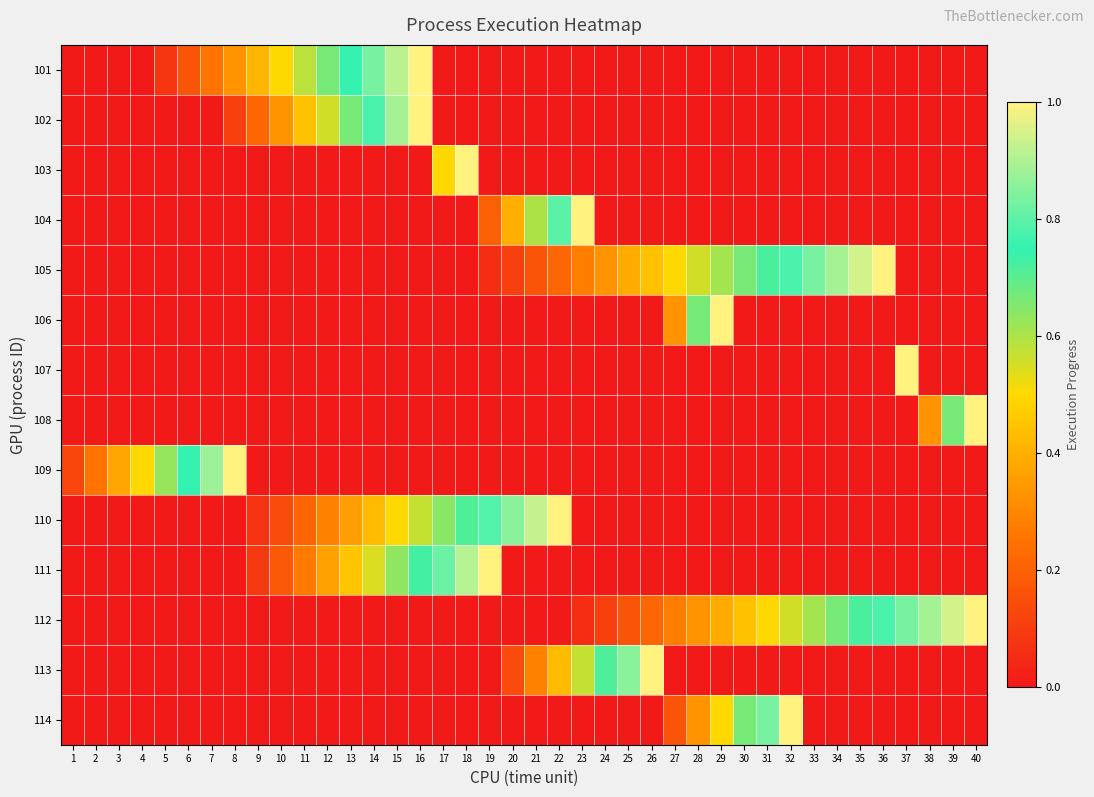

Reading right to left, list all the values displayed in this chart.

101: 40=0.0	39=0.0	38=0.0	37=0.0	36=0.0	35=0.0	34=0.0	33=0.0	32=0.0	31=0.0	30=0.0	29=0.0	28=0.0	27=0.0	26=0.0	25=0.0	24=0.0	23=0.0	22=0.0	21=0.0	20=0.0	19=0.0	18=0.0	17=0.0	16=1.0	15=0.9	14=0.8	13=0.8	12=0.7	11=0.6	10=0.5	9=0.4	8=0.3	7=0.2	6=0.2	5=0.1	4=0.0	3=0.0	2=0.0	1=0.0
102: 40=0.0	39=0.0	38=0.0	37=0.0	36=0.0	35=0.0	34=0.0	33=0.0	32=0.0	31=0.0	30=0.0	29=0.0	28=0.0	27=0.0	26=0.0	25=0.0	24=0.0	23=0.0	22=0.0	21=0.0	20=0.0	19=0.0	18=0.0	17=0.0	16=1.0	15=0.9	14=0.8	13=0.7	12=0.6	11=0.4	10=0.3	9=0.2	8=0.1	7=0.0	6=0.0	5=0.0	4=0.0	3=0.0	2=0.0	1=0.0
103: 40=0.0	39=0.0	38=0.0	37=0.0	36=0.0	35=0.0	34=0.0	33=0.0	32=0.0	31=0.0	30=0.0	29=0.0	28=0.0	27=0.0	26=0.0	25=0.0	24=0.0	23=0.0	22=0.0	21=0.0	20=0.0	19=0.0	18=1.0	17=0.5	16=0.0	15=0.0	14=0.0	13=0.0	12=0.0	11=0.0	10=0.0	9=0.0	8=0.0	7=0.0	6=0.0	5=0.0	4=0.0	3=0.0	2=0.0	1=0.0
104: 40=0.0	39=0.0	38=0.0	37=0.0	36=0.0	35=0.0	34=0.0	33=0.0	32=0.0	31=0.0	30=0.0	29=0.0	28=0.0	27=0.0	26=0.0	25=0.0	24=0.0	23=1.0	22=0.8	21=0.6	20=0.4	19=0.2	18=0.0	17=0.0	16=0.0	15=0.0	14=0.0	13=0.0	12=0.0	11=0.0	10=0.0	9=0.0	8=0.0	7=0.0	6=0.0	5=0.0	4=0.0	3=0.0	2=0.0	1=0.0
105: 40=0.0	39=0.0	38=0.0	37=0.0	36=1.0	35=0.9	34=0.9	33=0.8	32=0.8	31=0.7	30=0.7	29=0.6	28=0.6	27=0.5	26=0.4	25=0.4	24=0.3	23=0.3	22=0.2	21=0.2	20=0.1	19=0.1	18=0.0	17=0.0	16=0.0	15=0.0	14=0.0	13=0.0	12=0.0	11=0.0	10=0.0	9=0.0	8=0.0	7=0.0	6=0.0	5=0.0	4=0.0	3=0.0	2=0.0	1=0.0
106: 40=0.0	39=0.0	38=0.0	37=0.0	36=0.0	35=0.0	34=0.0	33=0.0	32=0.0	31=0.0	30=0.0	29=1.0	28=0.7	27=0.3	26=0.0	25=0.0	24=0.0	23=0.0	22=0.0	21=0.0	20=0.0	19=0.0	18=0.0	17=0.0	16=0.0	15=0.0	14=0.0	13=0.0	12=0.0	11=0.0	10=0.0	9=0.0	8=0.0	7=0.0	6=0.0	5=0.0	4=0.0	3=0.0	2=0.0	1=0.0
107: 40=0.0	39=0.0	38=0.0	37=1.0	36=0.0	35=0.0	34=0.0	33=0.0	32=0.0	31=0.0	30=0.0	29=0.0	28=0.0	27=0.0	26=0.0	25=0.0	24=0.0	23=0.0	22=0.0	21=0.0	20=0.0	19=0.0	18=0.0	17=0.0	16=0.0	15=0.0	14=0.0	13=0.0	12=0.0	11=0.0	10=0.0	9=0.0	8=0.0	7=0.0	6=0.0	5=0.0	4=0.0	3=0.0	2=0.0	1=0.0
108: 40=1.0	39=0.7	38=0.3	37=0.0	36=0.0	35=0.0	34=0.0	33=0.0	32=0.0	31=0.0	30=0.0	29=0.0	28=0.0	27=0.0	26=0.0	25=0.0	24=0.0	23=0.0	22=0.0	21=0.0	20=0.0	19=0.0	18=0.0	17=0.0	16=0.0	15=0.0	14=0.0	13=0.0	12=0.0	11=0.0	10=0.0	9=0.0	8=0.0	7=0.0	6=0.0	5=0.0	4=0.0	3=0.0	2=0.0	1=0.0
109: 40=0.0	39=0.0	38=0.0	37=0.0	36=0.0	35=0.0	34=0.0	33=0.0	32=0.0	31=0.0	30=0.0	29=0.0	28=0.0	27=0.0	26=0.0	25=0.0	24=0.0	23=0.0	22=0.0	21=0.0	20=0.0	19=0.0	18=0.0	17=0.0	16=0.0	15=0.0	14=0.0	13=0.0	12=0.0	11=0.0	10=0.0	9=0.0	8=1.0	7=0.9	6=0.8	5=0.6	4=0.5	3=0.4	2=0.2	1=0.1
110: 40=0.0	39=0.0	38=0.0	37=0.0	36=0.0	35=0.0	34=0.0	33=0.0	32=0.0	31=0.0	30=0.0	29=0.0	28=0.0	27=0.0	26=0.0	25=0.0	24=0.0	23=0.0	22=1.0	21=0.9	20=0.9	19=0.8	18=0.7	17=0.6	16=0.6	15=0.5	14=0.4	13=0.4	12=0.3	11=0.2	10=0.1	9=0.1	8=0.0	7=0.0	6=0.0	5=0.0	4=0.0	3=0.0	2=0.0	1=0.0
111: 40=0.0	39=0.0	38=0.0	37=0.0	36=0.0	35=0.0	34=0.0	33=0.0	32=0.0	31=0.0	30=0.0	29=0.0	28=0.0	27=0.0	26=0.0	25=0.0	24=0.0	23=0.0	22=0.0	21=0.0	20=0.0	19=1.0	18=0.9	17=0.8	16=0.7	15=0.6	14=0.5	13=0.5	12=0.4	11=0.3	10=0.2	9=0.1	8=0.0	7=0.0	6=0.0	5=0.0	4=0.0	3=0.0	2=0.0	1=0.0
112: 40=1.0	39=0.9	38=0.9	37=0.8	36=0.8	35=0.7	34=0.7	33=0.6	32=0.6	31=0.5	30=0.4	29=0.4	28=0.3	27=0.3	26=0.2	25=0.2	24=0.1	23=0.1	22=0.0	21=0.0	20=0.0	19=0.0	18=0.0	17=0.0	16=0.0	15=0.0	14=0.0	13=0.0	12=0.0	11=0.0	10=0.0	9=0.0	8=0.0	7=0.0	6=0.0	5=0.0	4=0.0	3=0.0	2=0.0	1=0.0
113: 40=0.0	39=0.0	38=0.0	37=0.0	36=0.0	35=0.0	34=0.0	33=0.0	32=0.0	31=0.0	30=0.0	29=0.0	28=0.0	27=0.0	26=1.0	25=0.9	24=0.7	23=0.6	22=0.4	21=0.3	20=0.1	19=0.0	18=0.0	17=0.0	16=0.0	15=0.0	14=0.0	13=0.0	12=0.0	11=0.0	10=0.0	9=0.0	8=0.0	7=0.0	6=0.0	5=0.0	4=0.0	3=0.0	2=0.0	1=0.0
114: 40=0.0	39=0.0	38=0.0	37=0.0	36=0.0	35=0.0	34=0.0	33=0.0	32=1.0	31=0.8	30=0.7	29=0.5	28=0.3	27=0.2	26=0.0	25=0.0	24=0.0	23=0.0	22=0.0	21=0.0	20=0.0	19=0.0	18=0.0	17=0.0	16=0.0	15=0.0	14=0.0	13=0.0	12=0.0	11=0.0	10=0.0	9=0.0	8=0.0	7=0.0	6=0.0	5=0.0	4=0.0	3=0.0	2=0.0	1=0.0